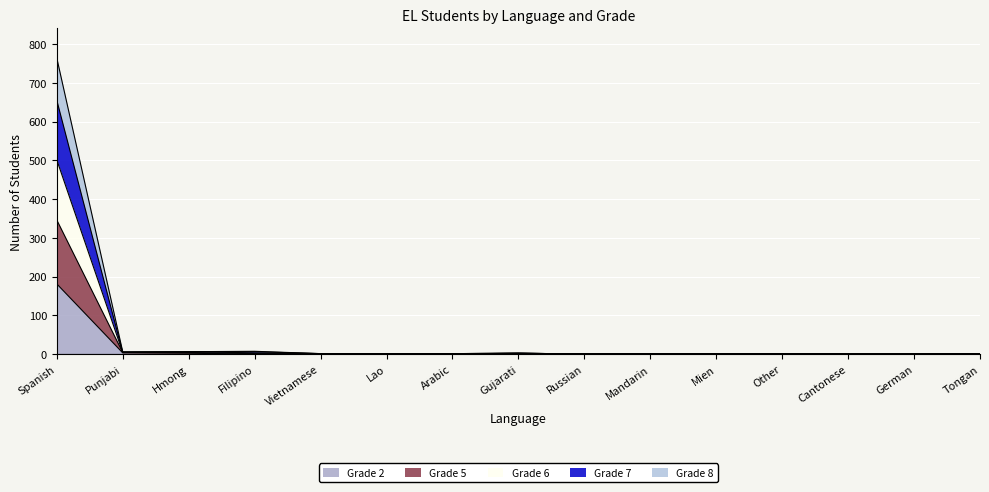

At which category is the sum across all series the highest?

Spanish